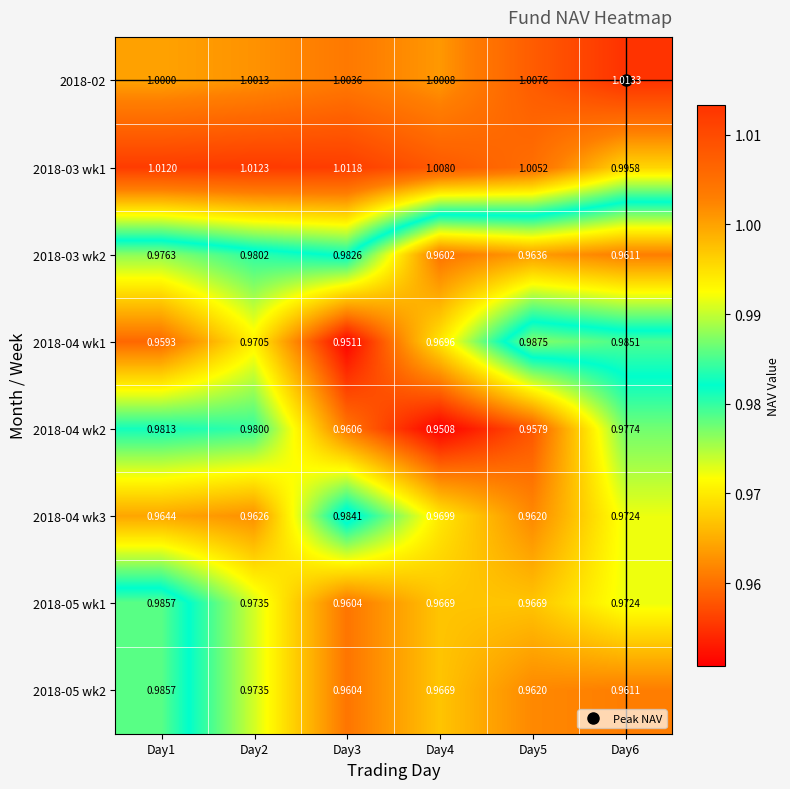

Which series has the widest spread of values?

2018-04 wk1